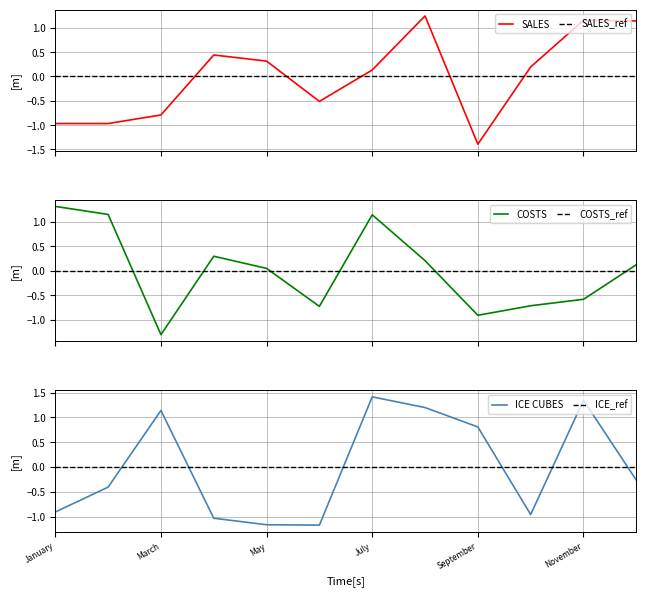

List the labels in order of ICE_SALES value, largest first.

July, November, August, March, September, December, February, January, October, April, May, June